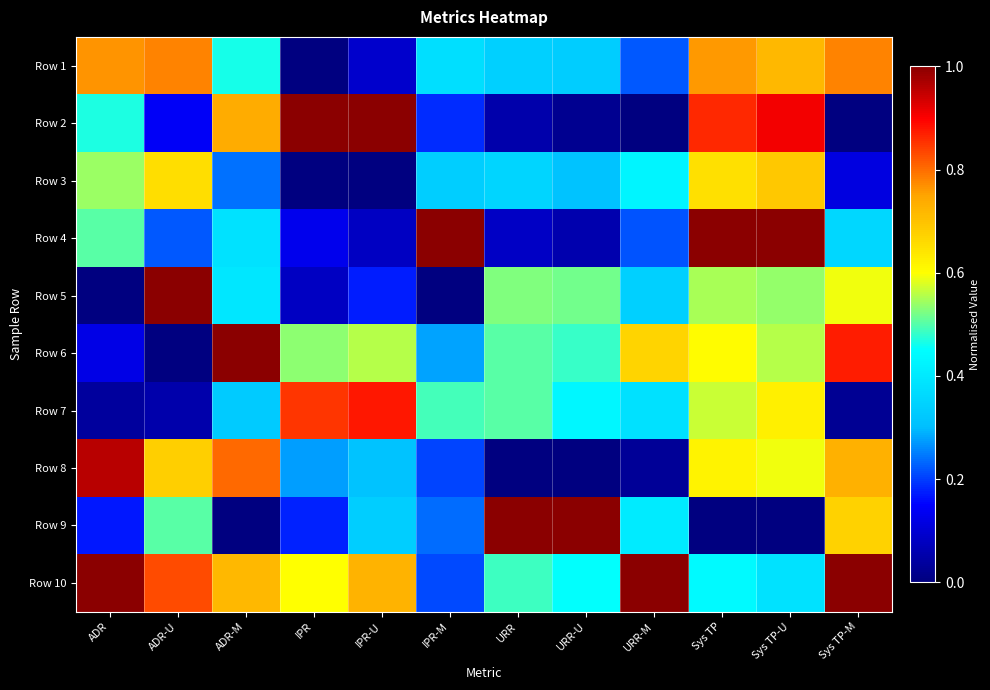

How many series are shown in this chart?

10